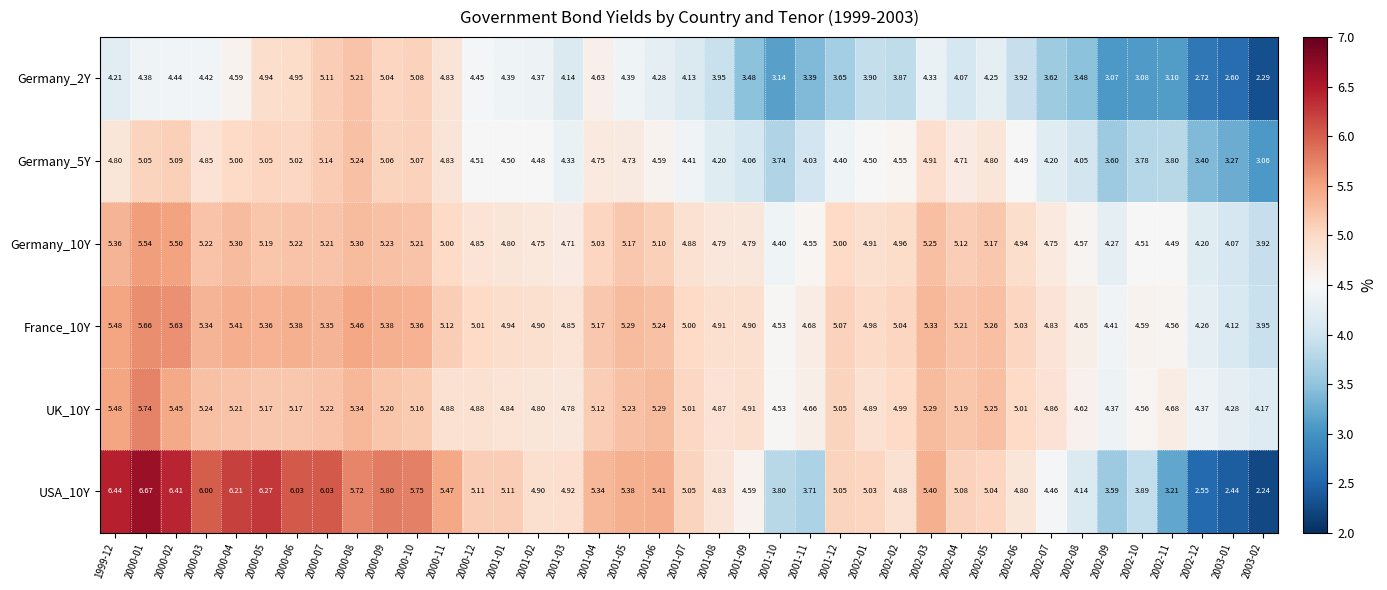

Is the value of UK_10Y at 2003-02 greater than the value of Germany_2Y at 2001-04?

No